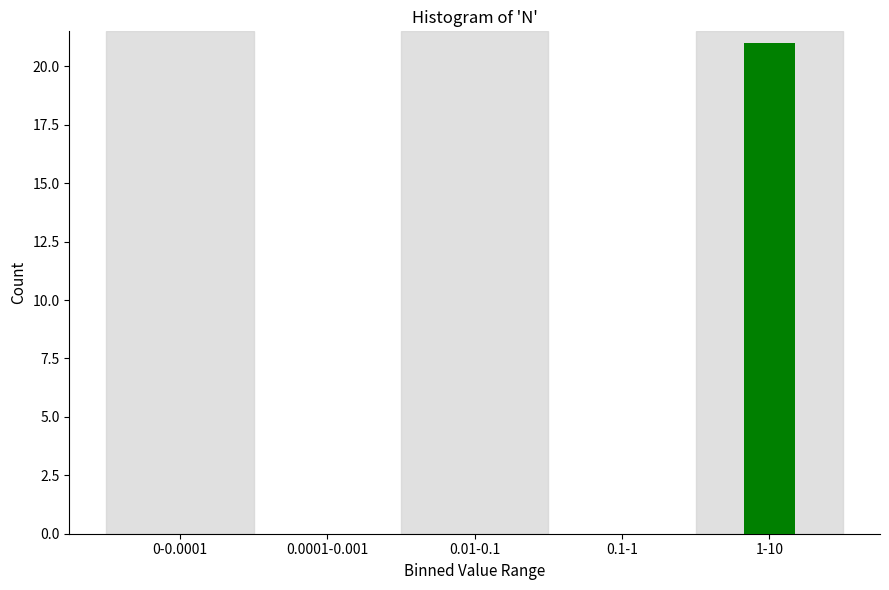

Reading right to left, what are all the values shown in this chart?

1-10=21	0.1-1=0	0.01-0.1=0	0.0001-0.001=0	0-0.0001=0